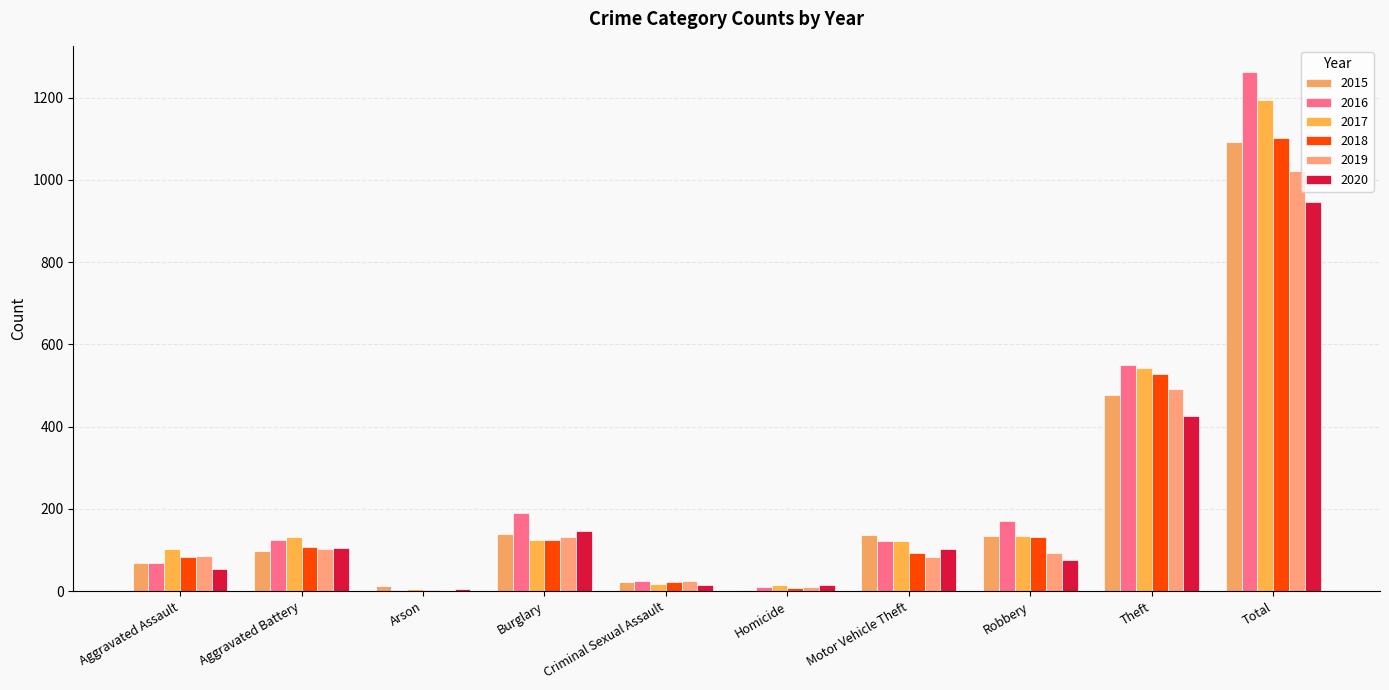

How many groups of bars are there?

10